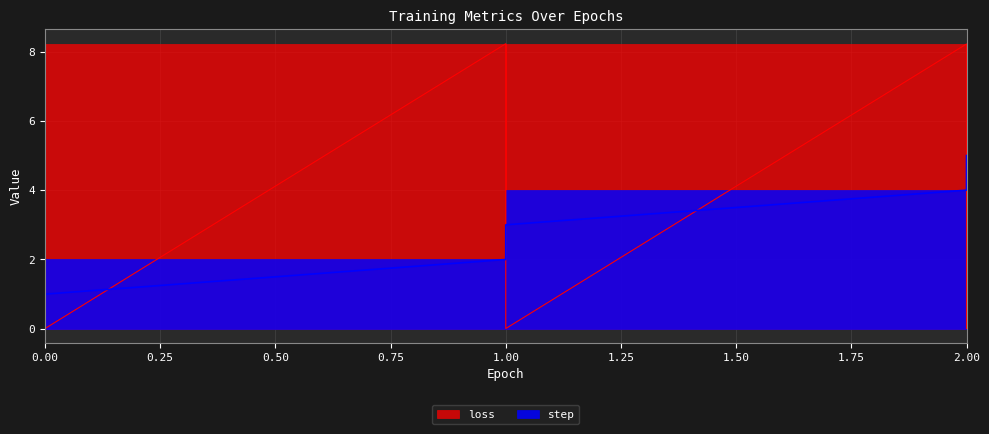

What is the sum of the step values at 0 and 1?

2.0